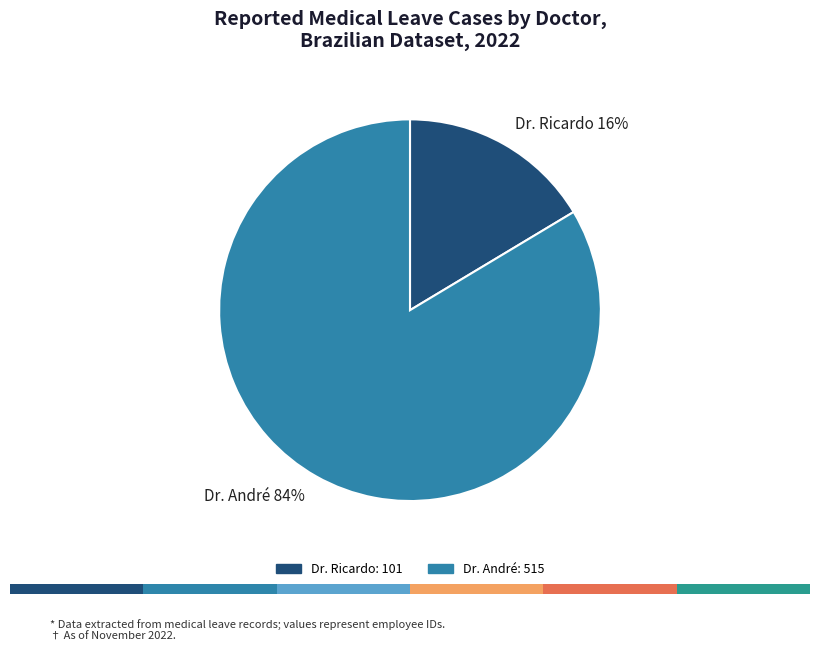

Is there any slice that represents more than half of the pie?

Yes